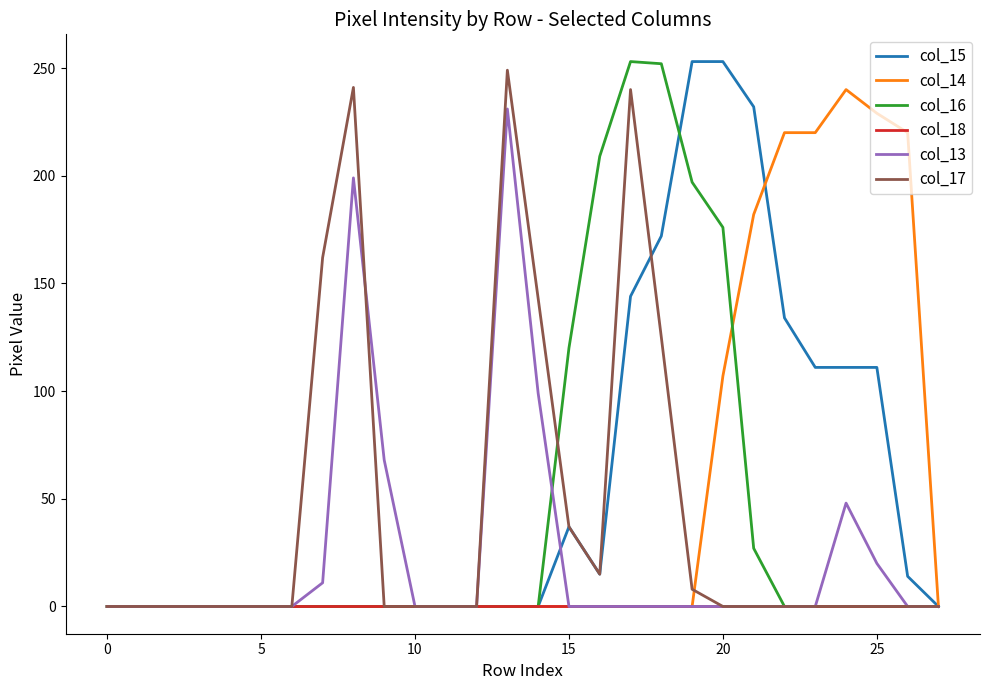

The value of col_16 at 0 is 91. True or false?

False